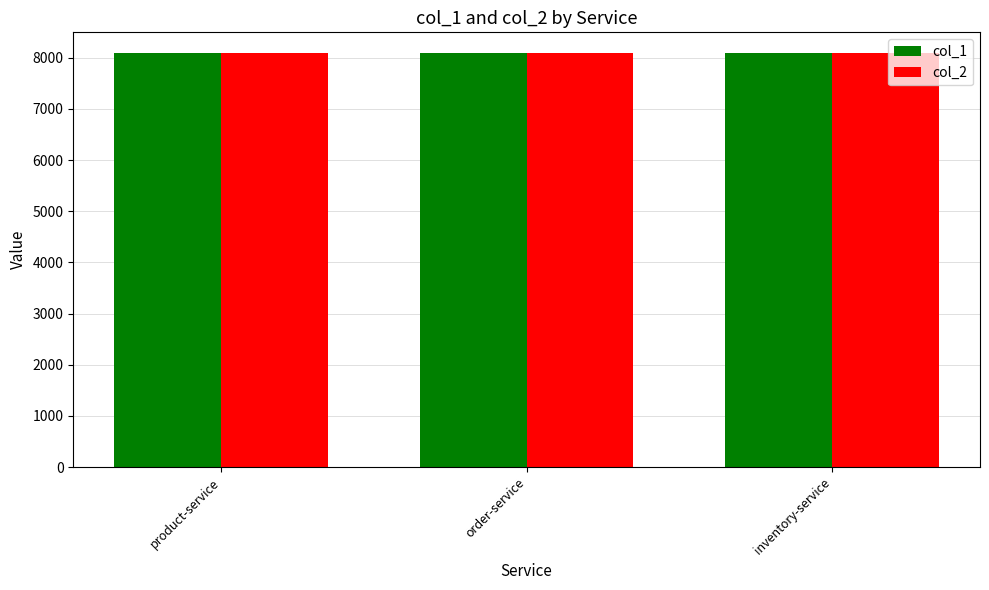

True or false: col_1 has a value of 8085 at order-service.

True